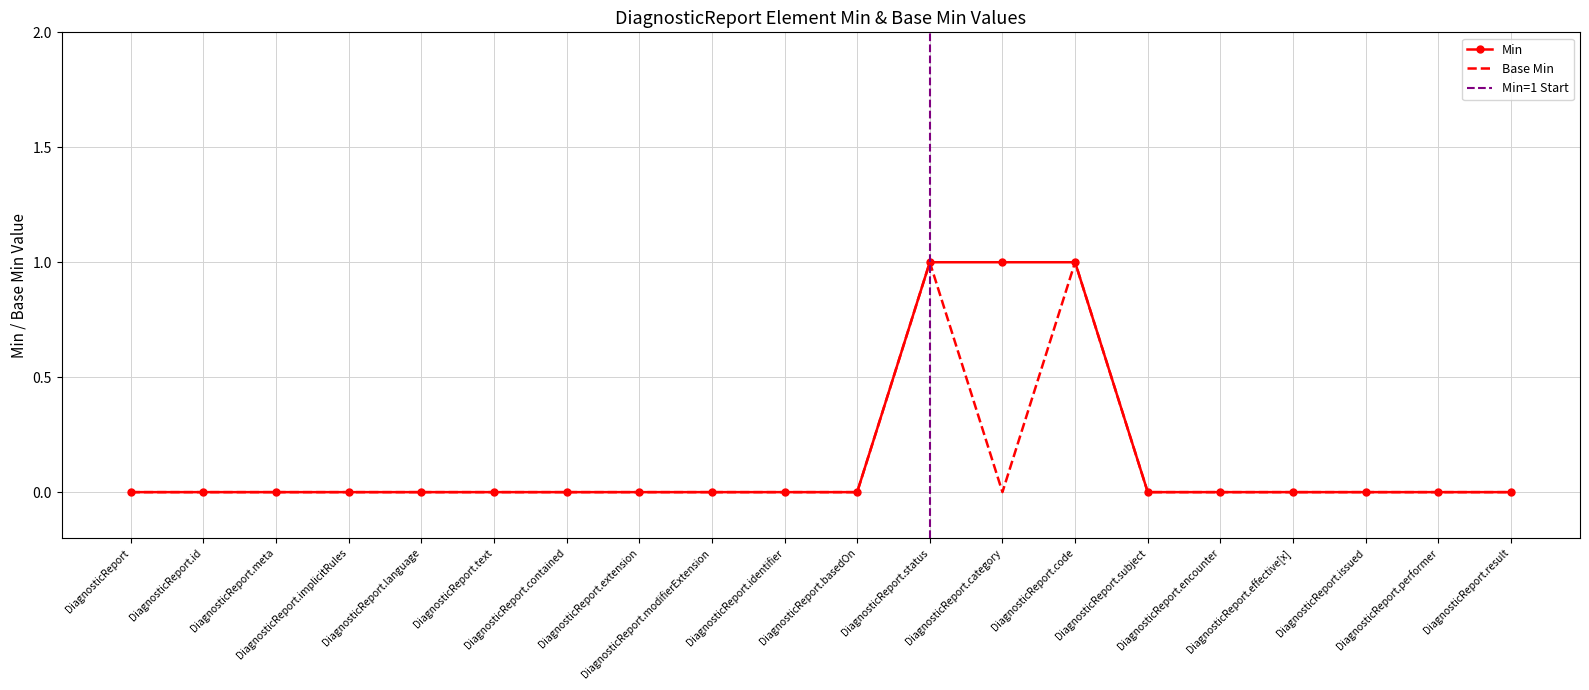

Which series has the largest range (max minus min)?

Min